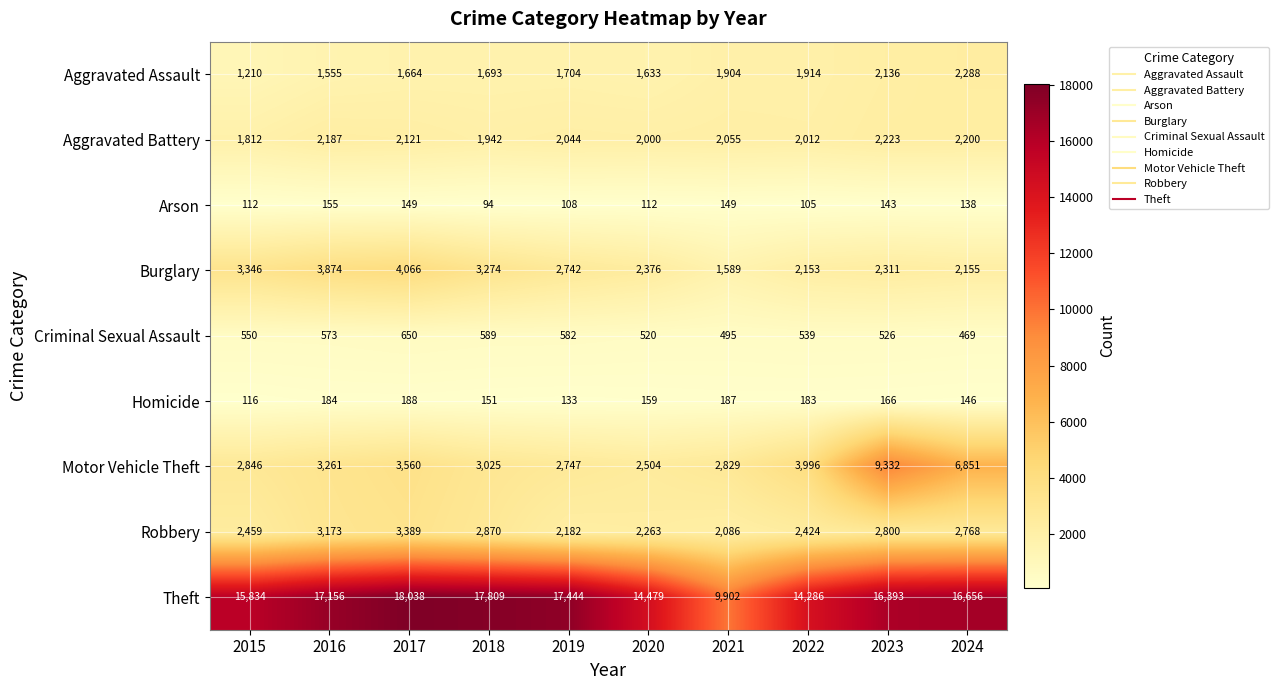

At how many categories does at least one series exceed 4737?

10